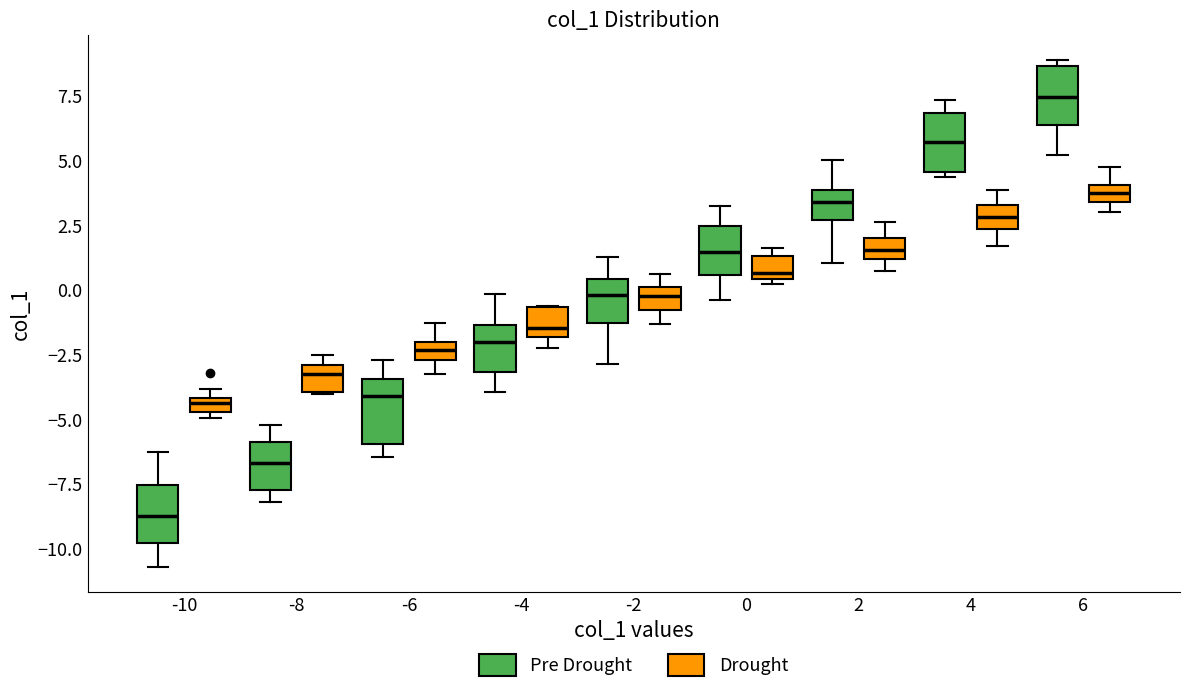

Where does the upper whisker of the box for -2 (Pre Drought) end on the y-axis? The values are not printed on the chart, so give them approximately, as read against the axis.

1.5